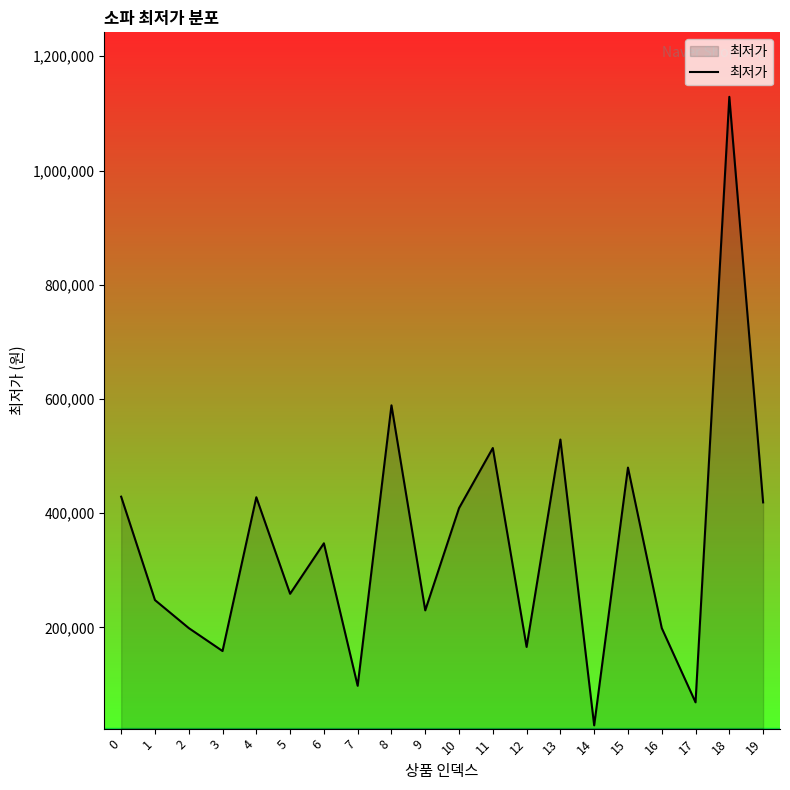

The value at 8 is 875501. True or false?

False